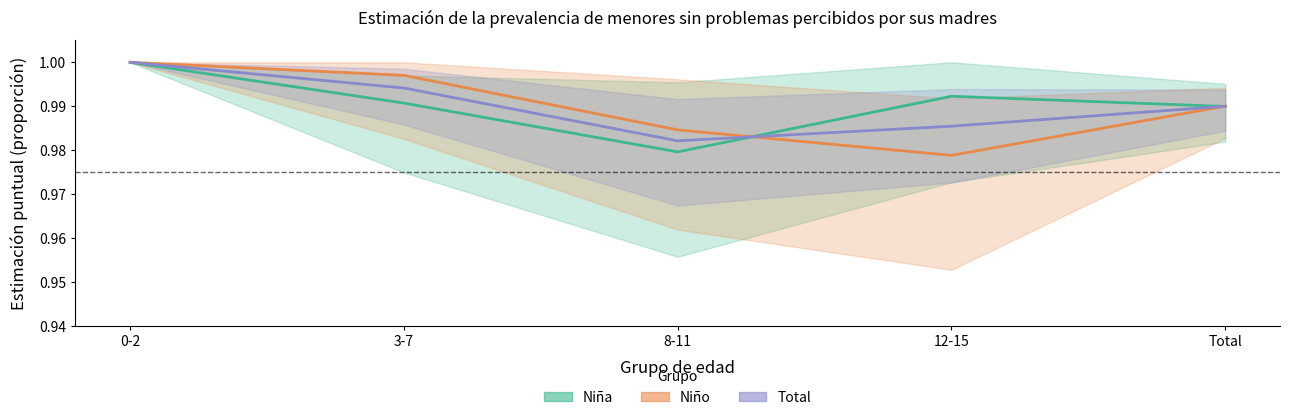

True or false: Total has more than 2 points higher than both neighbors.

False